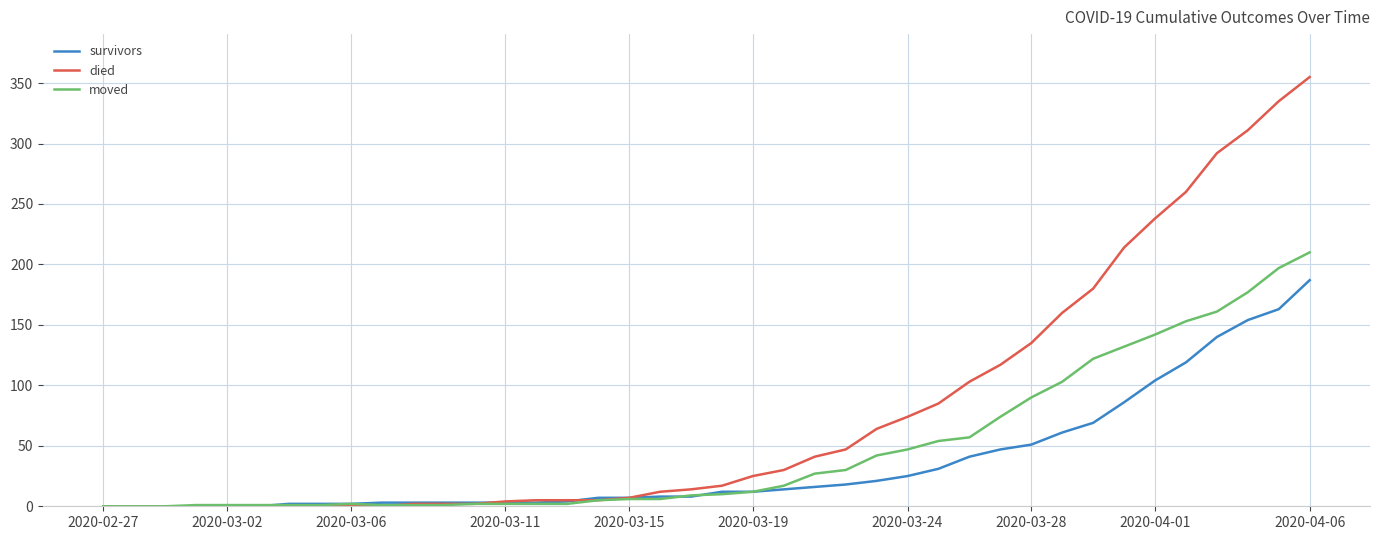

What is the difference between the maximum and minimum values in the survivors series?

187